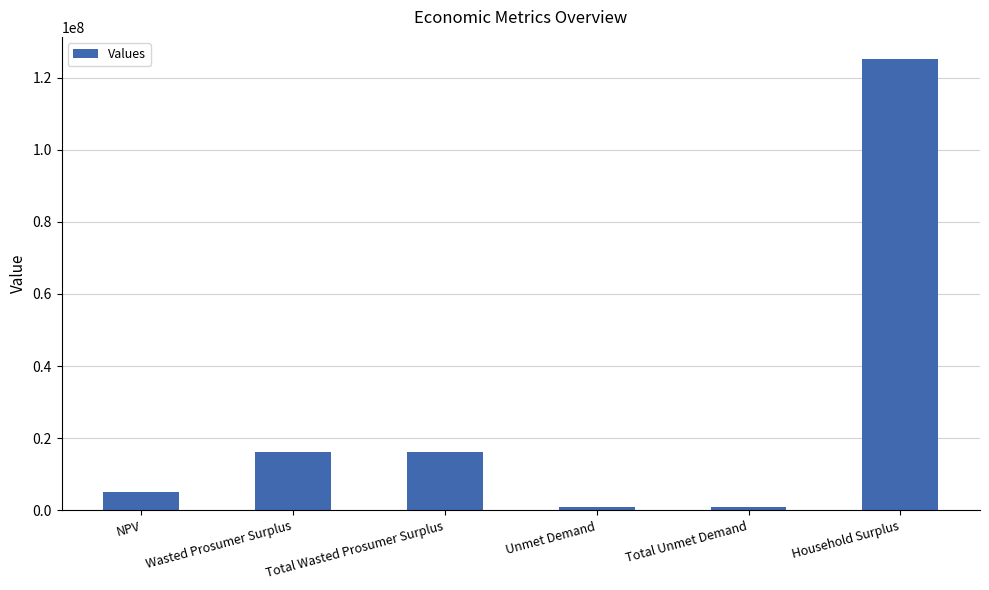

Reading left to right, list all the values displayed in this chart.

NPV=4987609.6	Wasted Prosumer Surplus=16235002.7	Total Wasted Prosumer Surplus=16235002.7	Unmet Demand=1052455.4	Total Unmet Demand=1052455.4	Household Surplus=125030662.0